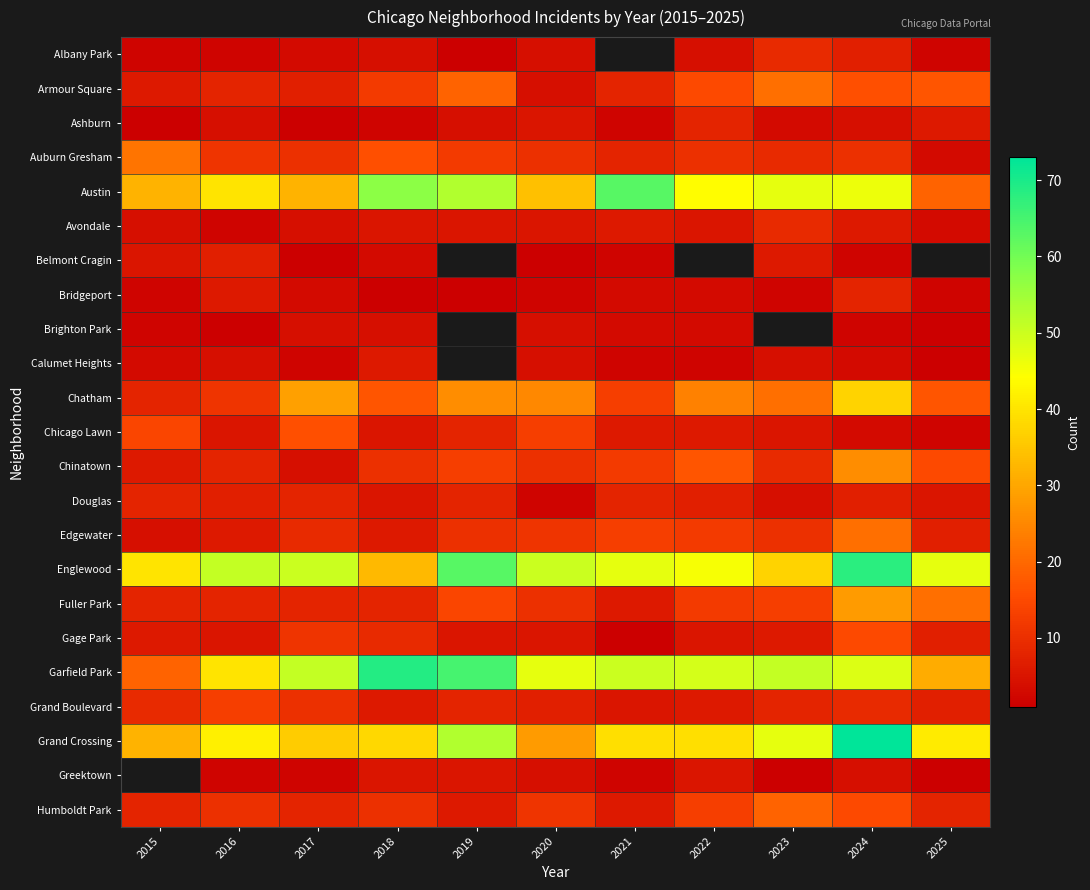

Which series has the widest spread of values?

Garfield Park